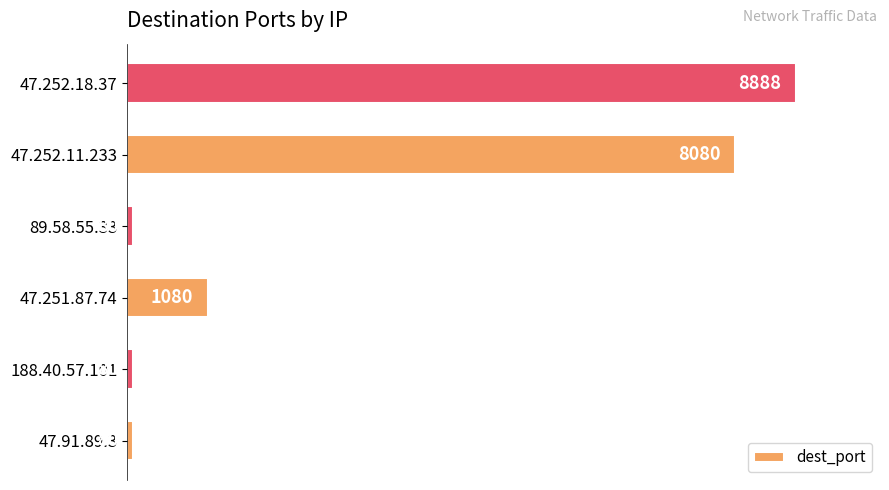

What is the change in value from 188.40.57.101 to 47.251.87.74?

+1000